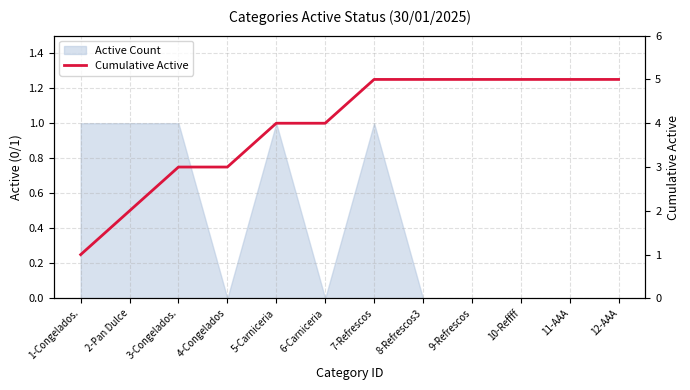

Approximately how many times larger is the value at 11-AAA compared to 10-Reffff?

1.0